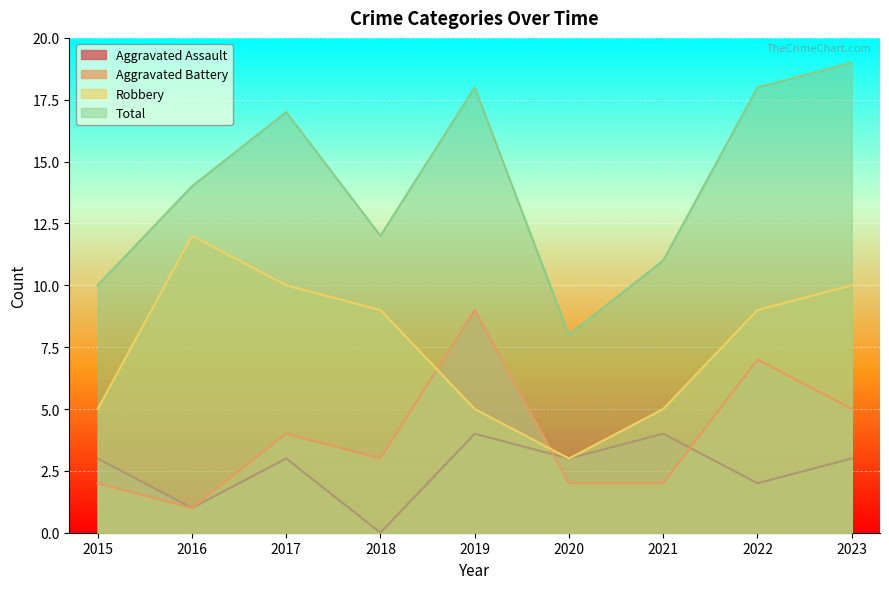

Is the value of Aggravated Assault at 2017 greater than the value of Robbery at 2019?

No